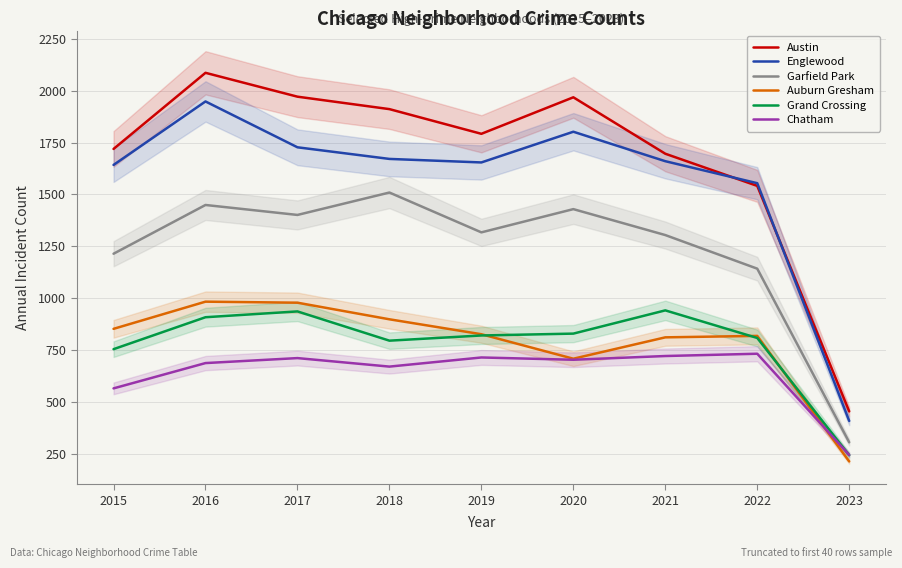

At which label does Auburn Gresham first exceed 826?

2015